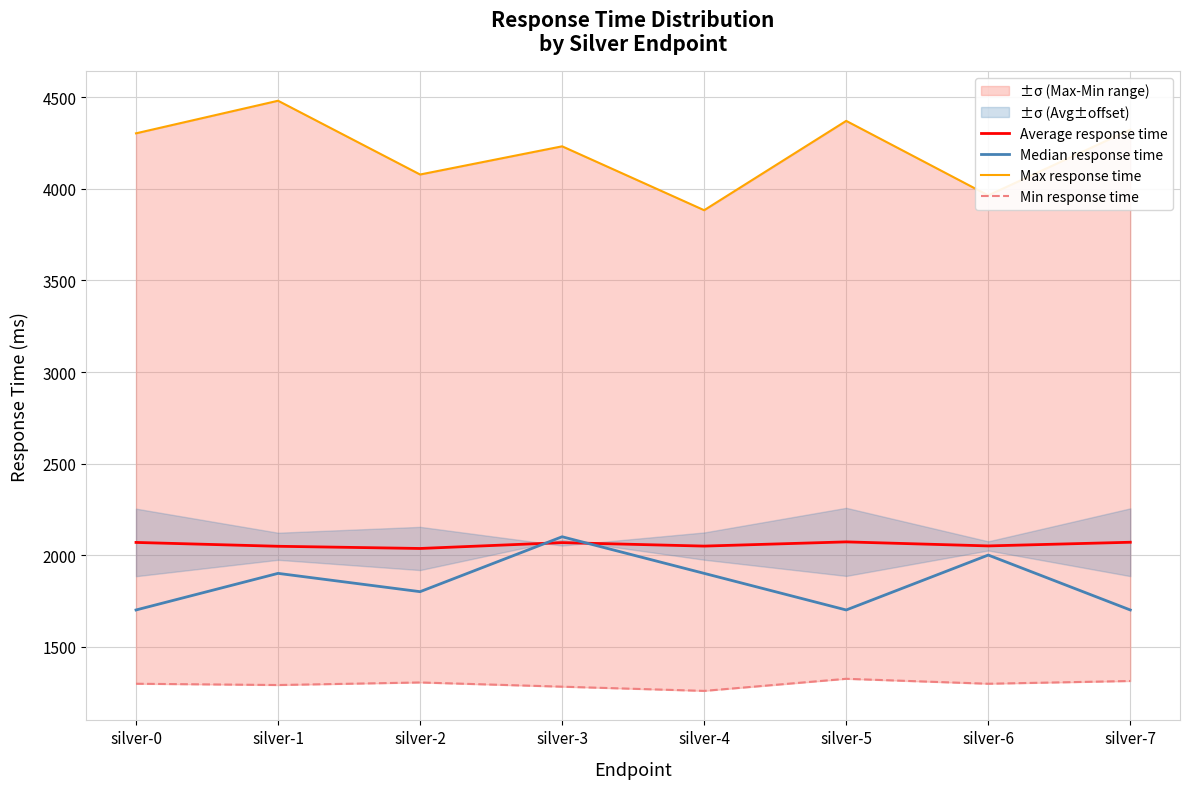

The Average response time series shows 2072 at silver-5. True or false?

True